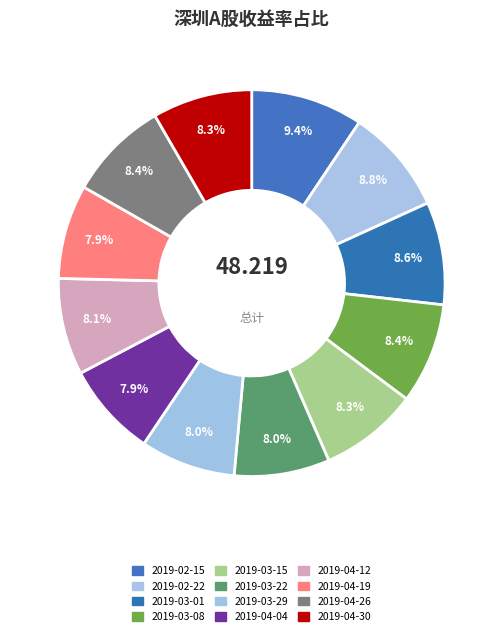

Is 2019-02-15 the majority of the pie?

No